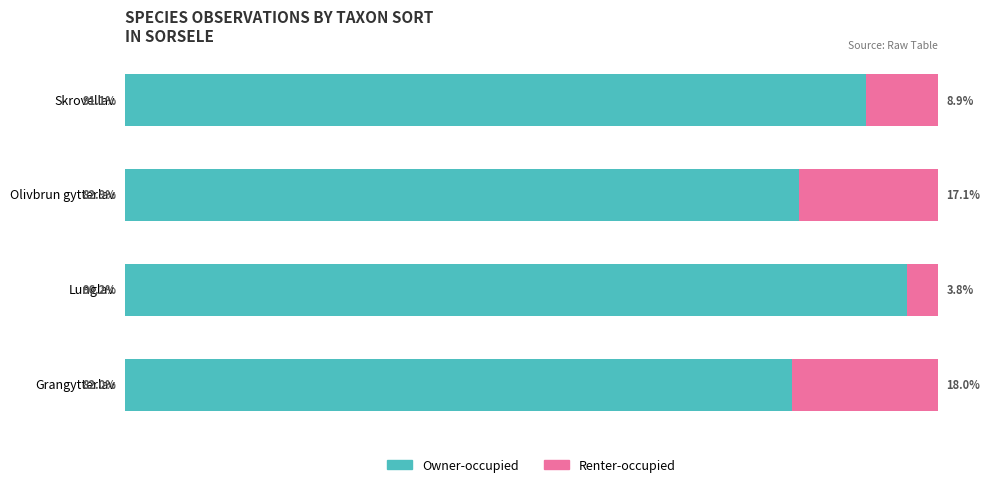

Which category has the highest value in the Owner-occupied series?

Lunglav